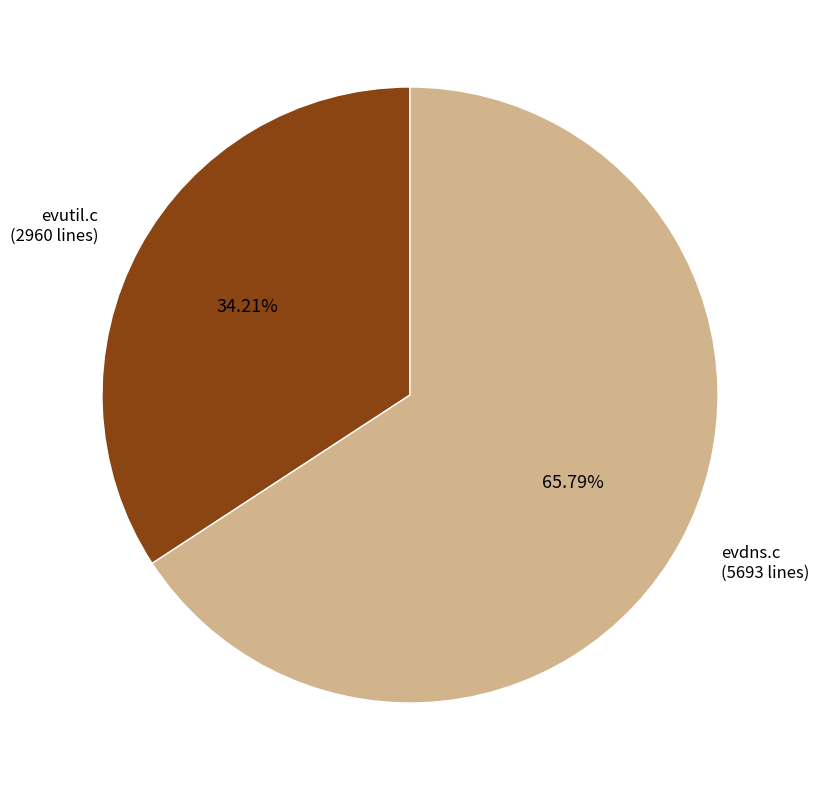

Is there a majority slice in this chart?

Yes